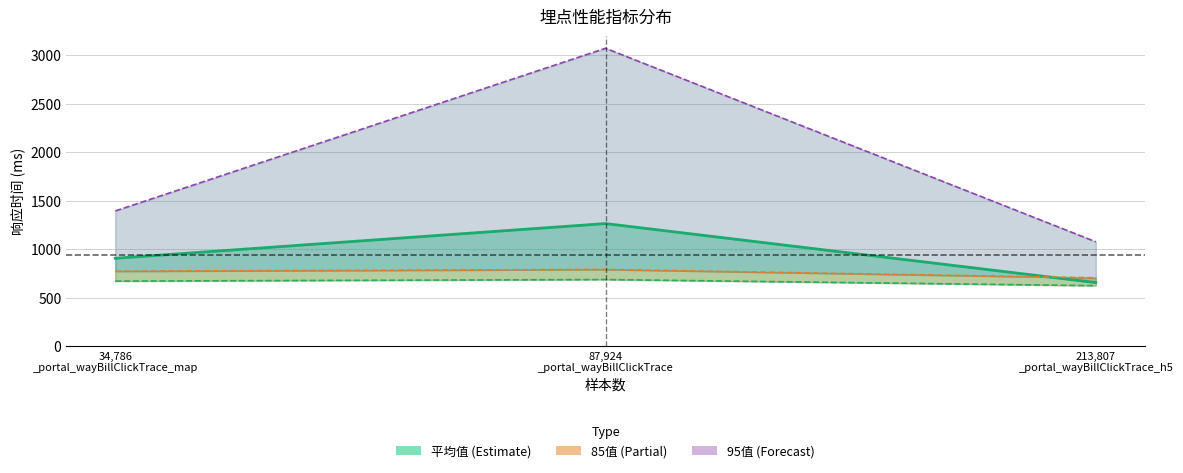

What is the label of the 2nd point from the right?

87,924
_portal_wayBillClickTrace